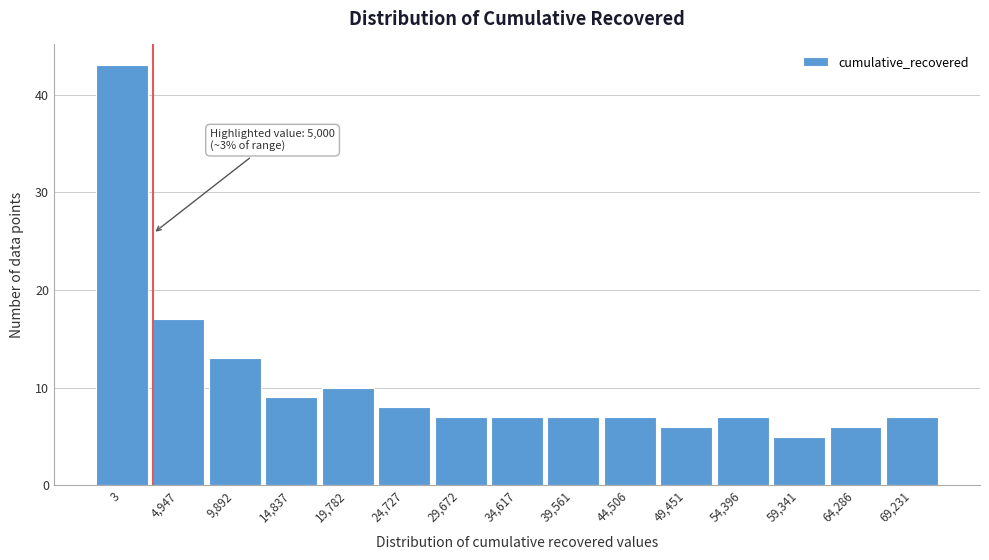

Reading left to right, transcribe all the data shown in this chart.

43	17	13	9	10	8	7	7	7	7	6	7	5	6	7